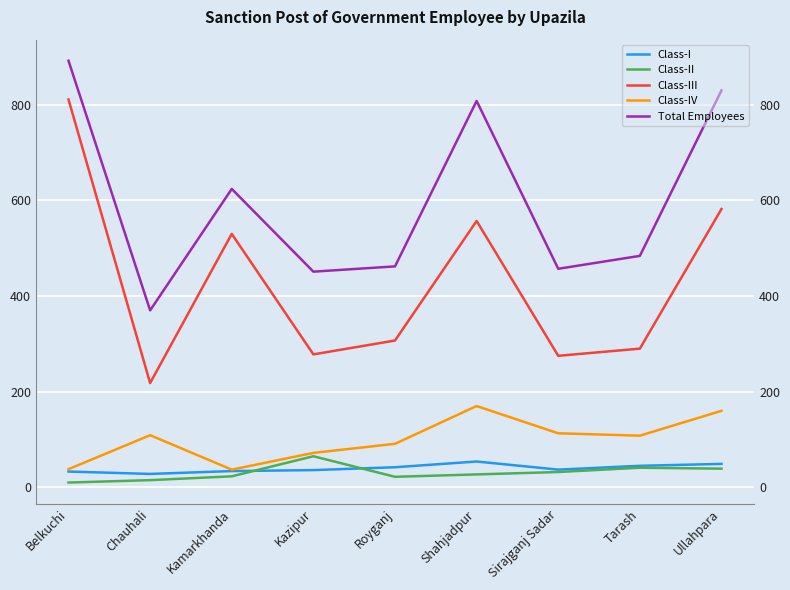

True or false: Total Employees and Class-IV cross at least once.

False